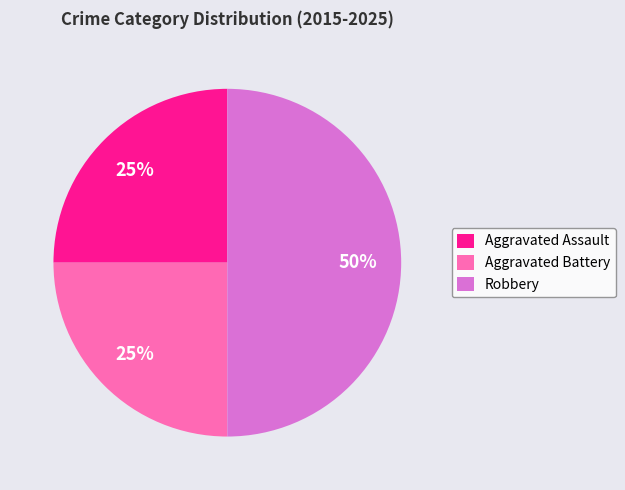

To the nearest percent, what portion does Robbery represent?

50%